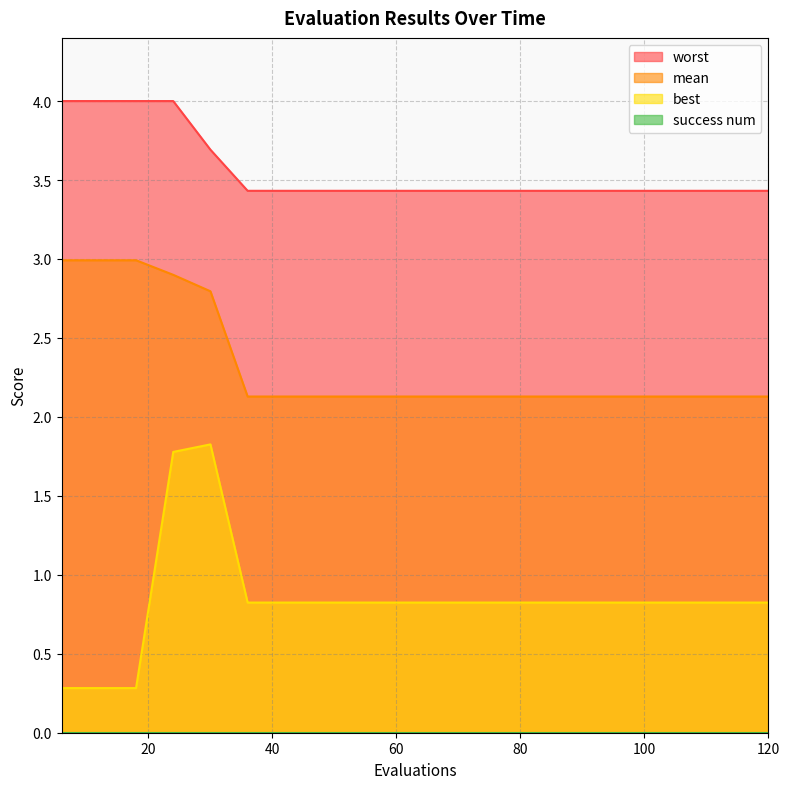

What is the average value of the best series?

0.8